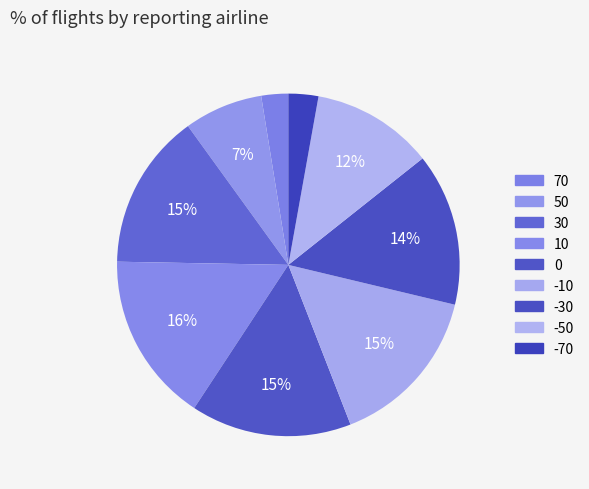

How many slices are in this pie chart?

9